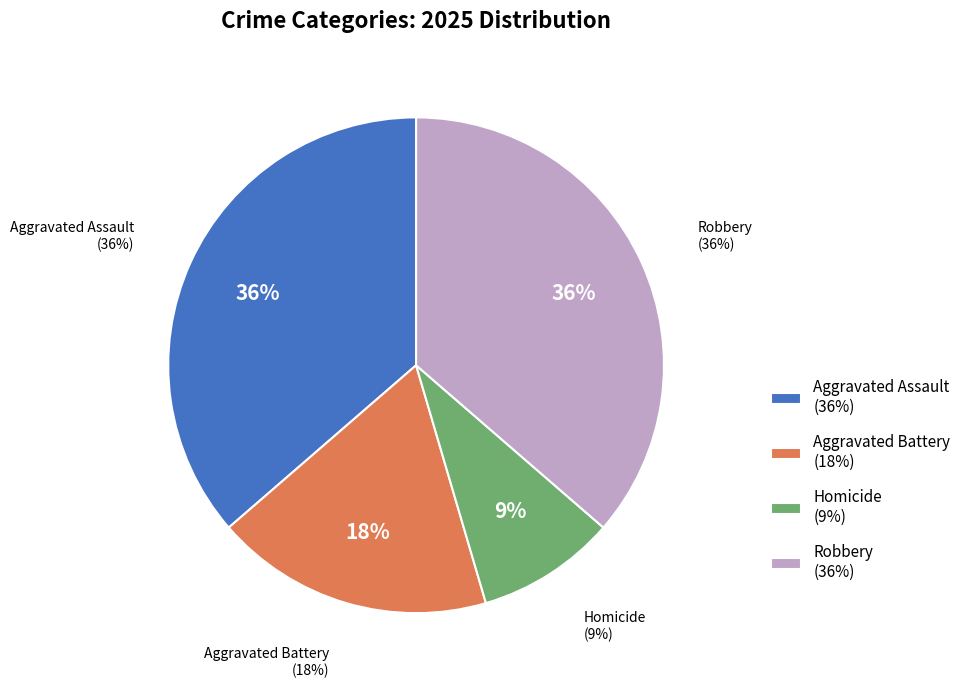

To the nearest percent, what percentage of the pie is Aggravated Assault?

36%